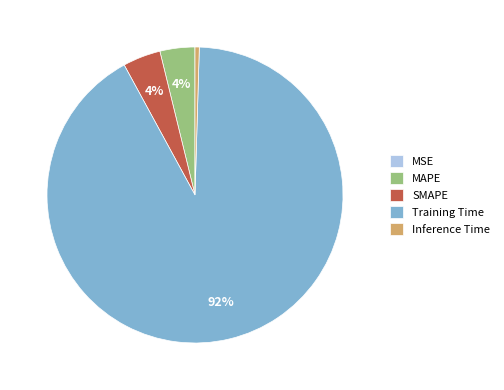

Which slice is the largest?

Training Time